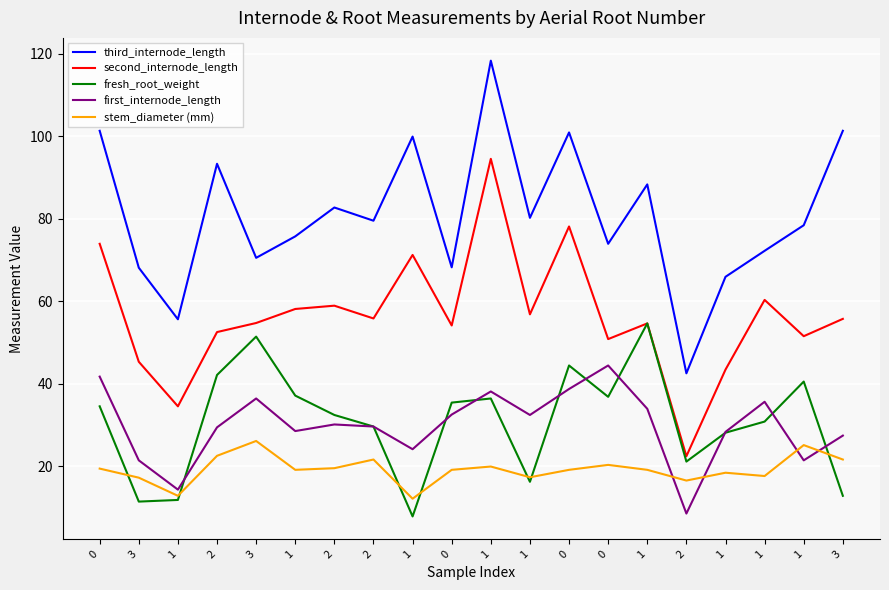

How many interior local peaks does the second_internode_length series have?

6